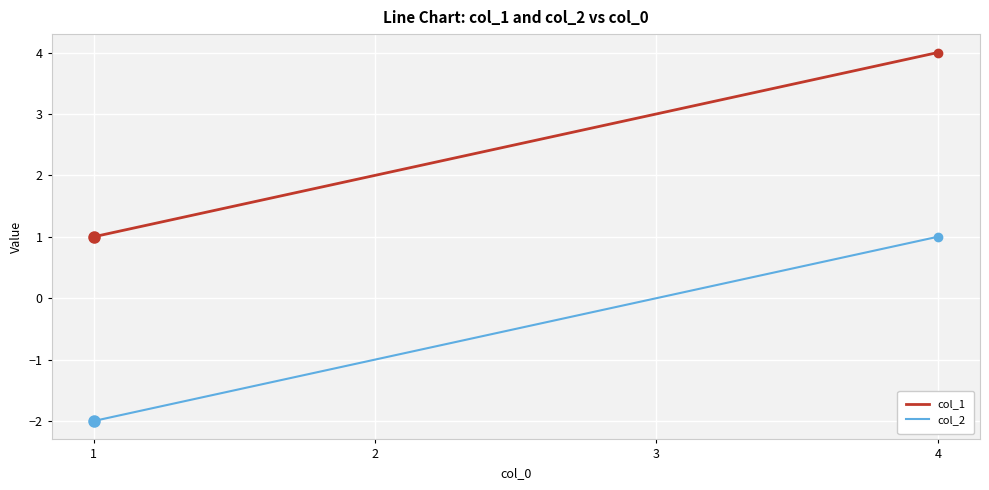

True or false: col_1 and col_2 intersect in this chart.

False